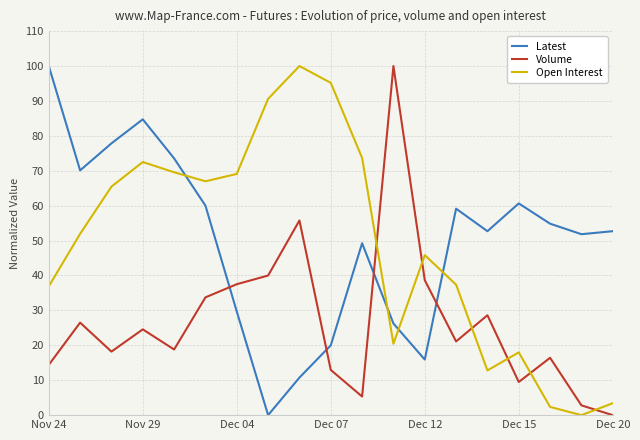

True or false: Latest and Volume intersect in this chart.

True